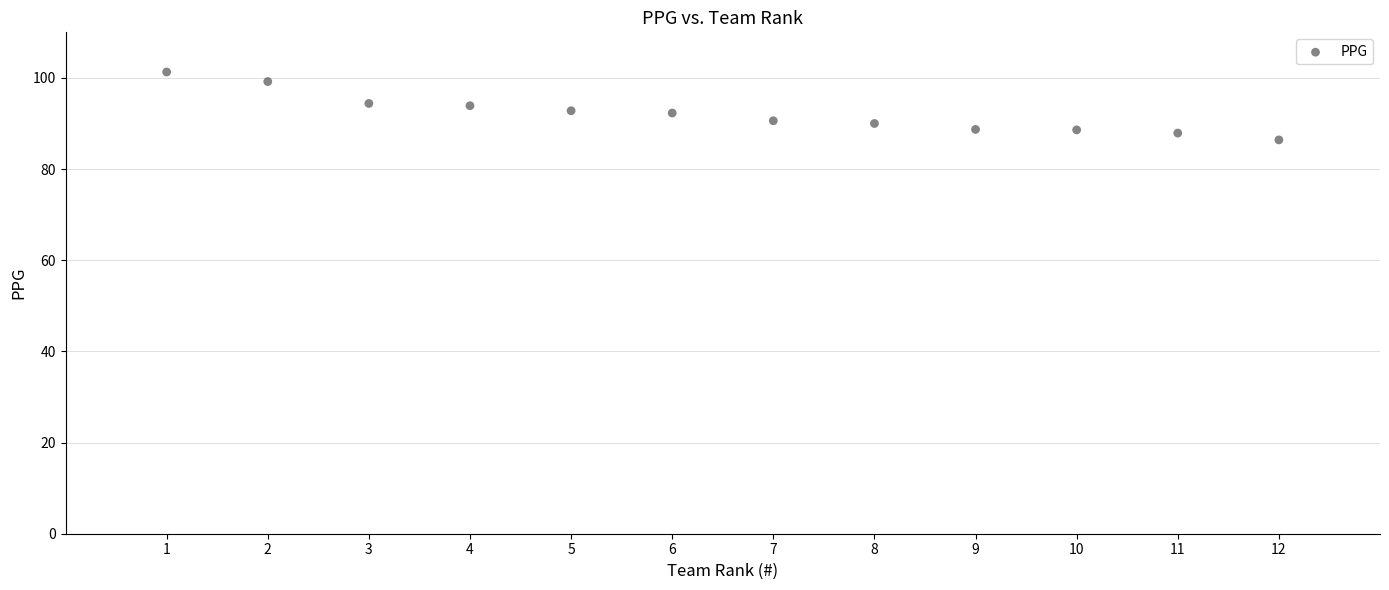

What is the average Y value?

92.2